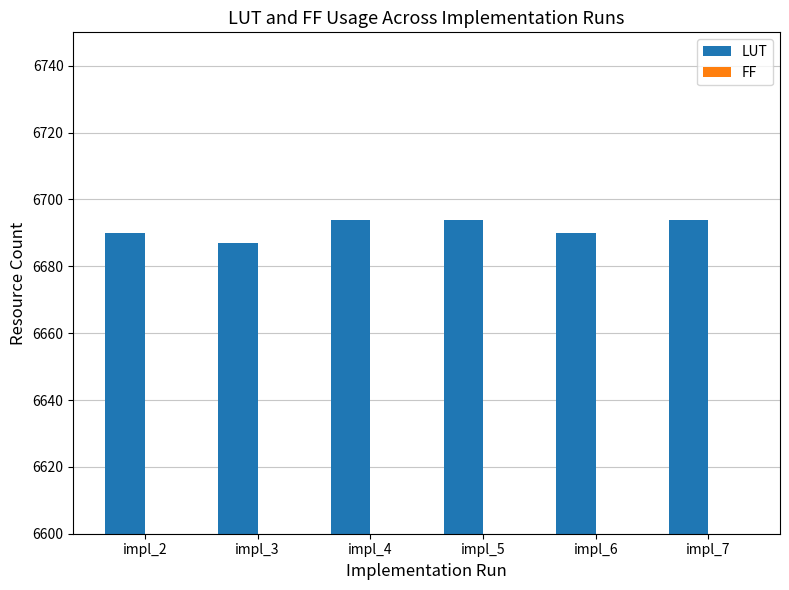

List the series in order of their overall mean, lowest first.

FF, LUT